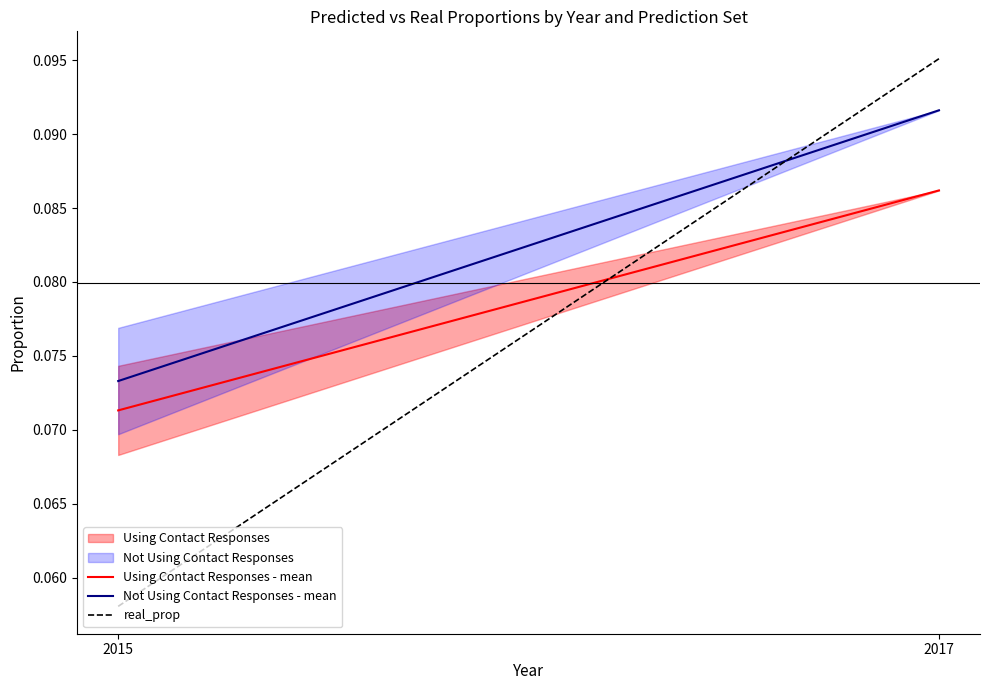

The Using Contact Responses - mean series shows 0.1 at 2015. True or false?

True